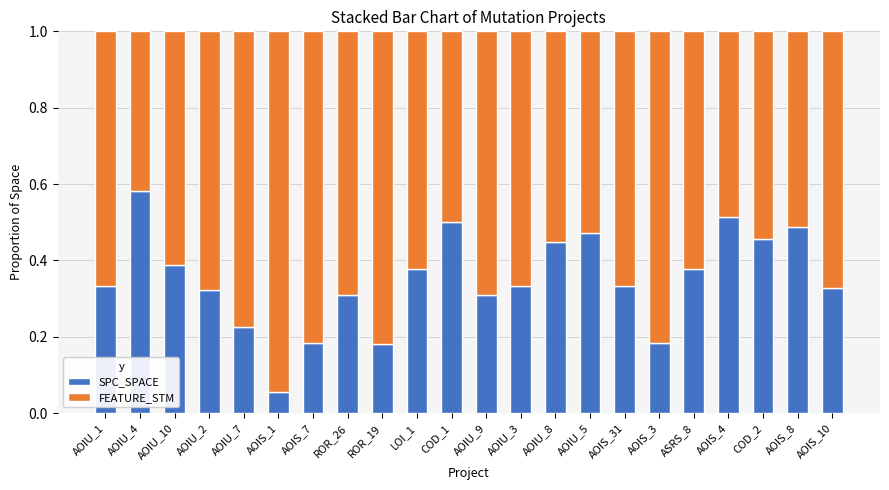

At which label does SPC_SPACE reach its peak?

AOIU_4